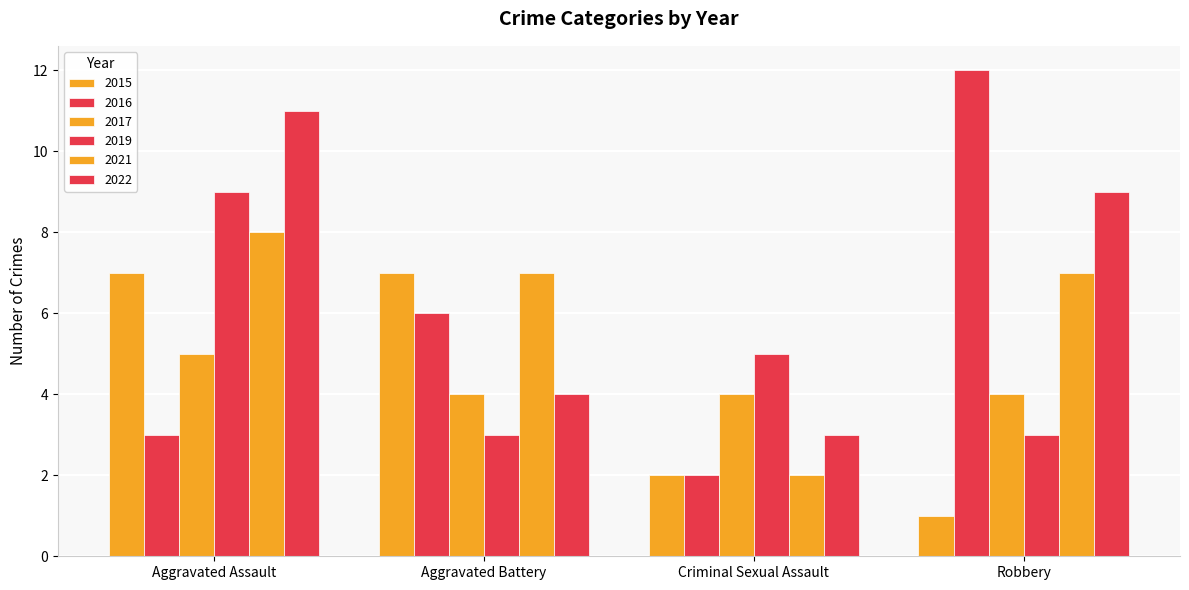

True or false: 2015 has a value of 1 at Robbery.

True